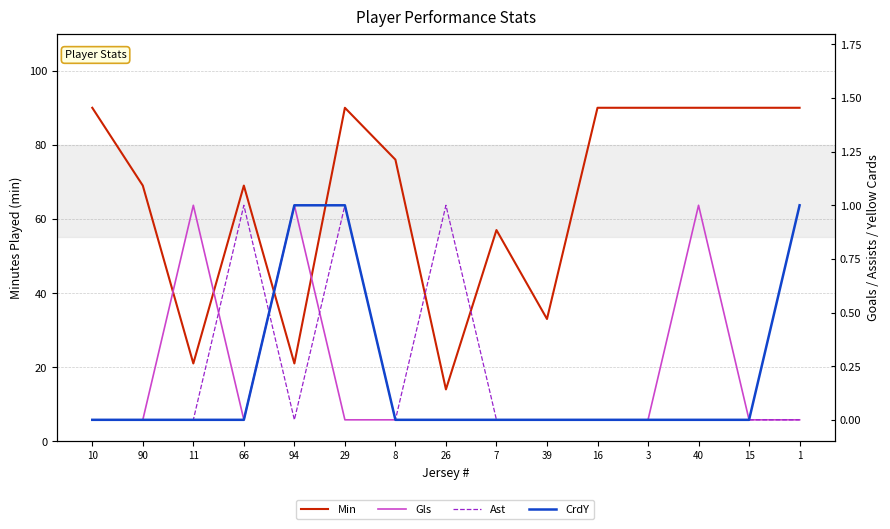

True or false: Min has a value of 69 at 90.

True